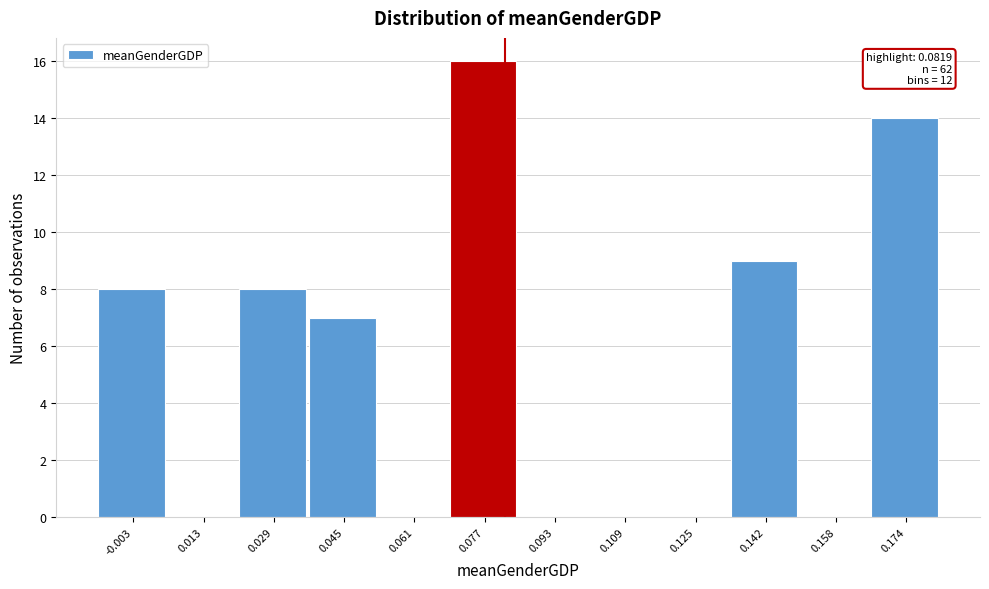

Over which range of the x-axis is the bar tallest?

0.070 to 0.086